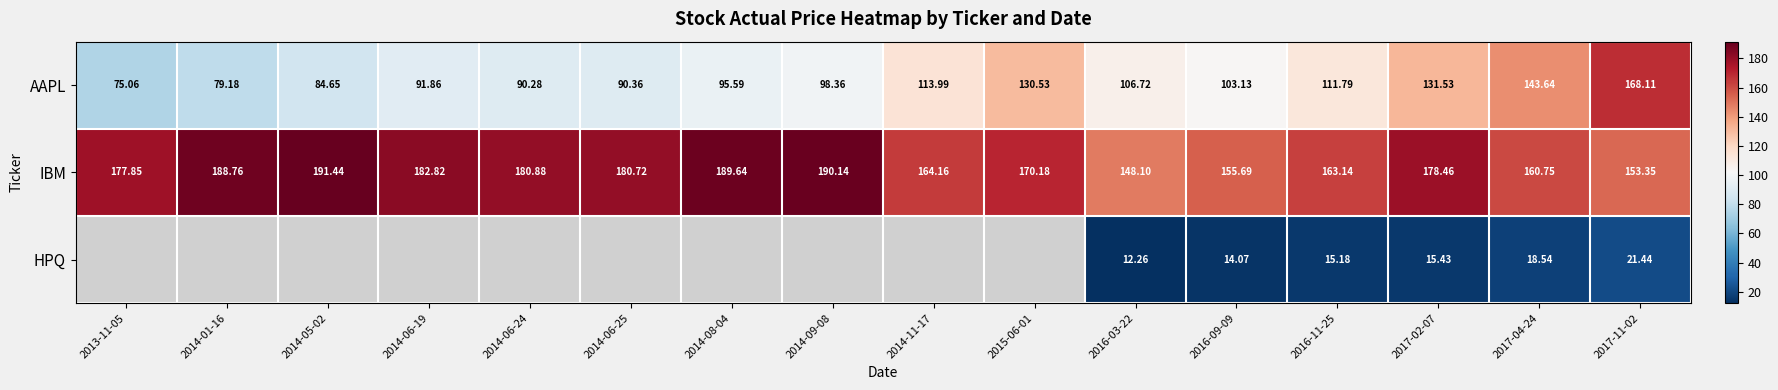

Is the value of IBM at 2016-11-25 greater than the value of HPQ at 2017-04-24?

Yes